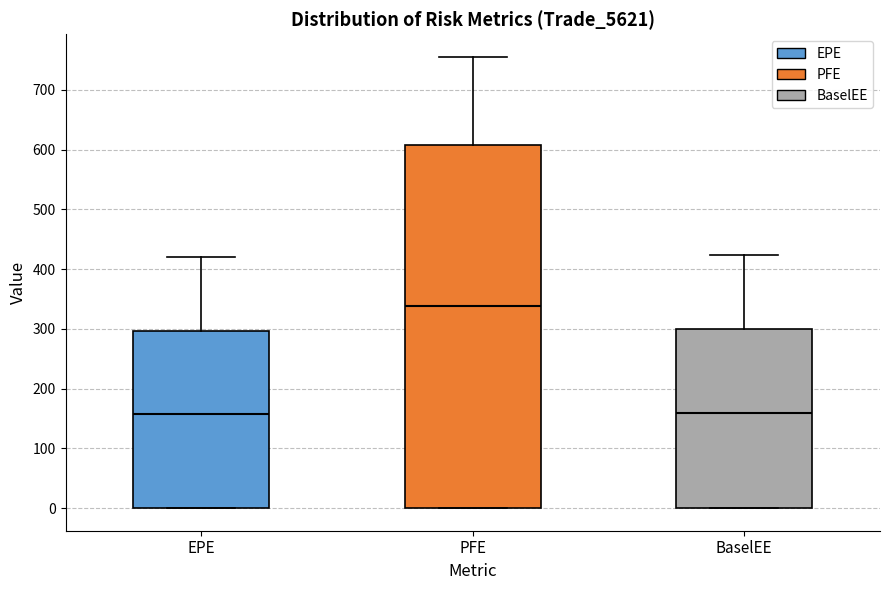

Comparing the boxes themselves (not the whiskers), which one is the tallest?

PFE